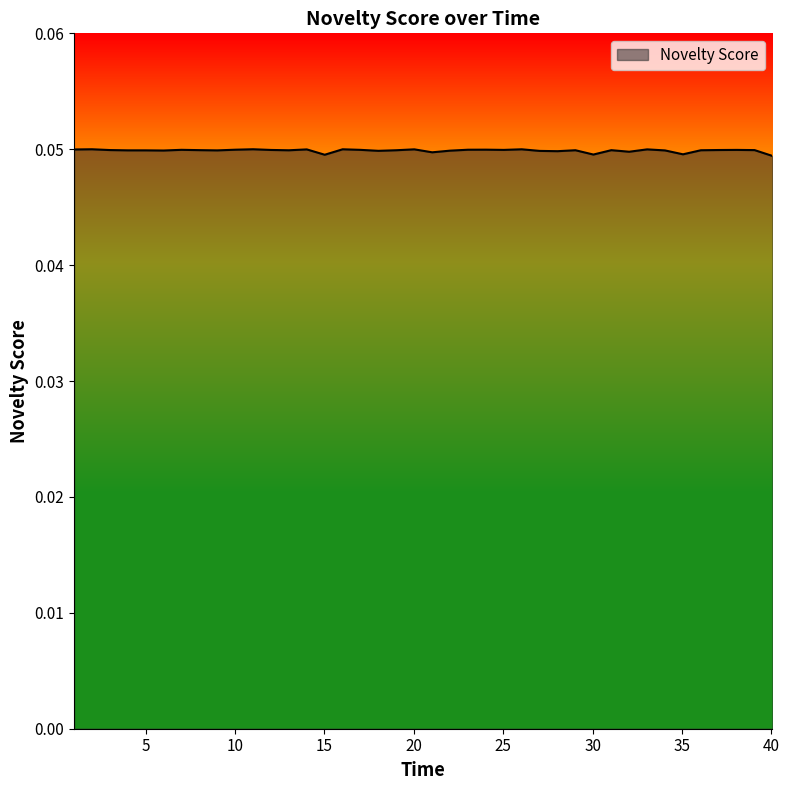

How many lines are shown in the chart?

1